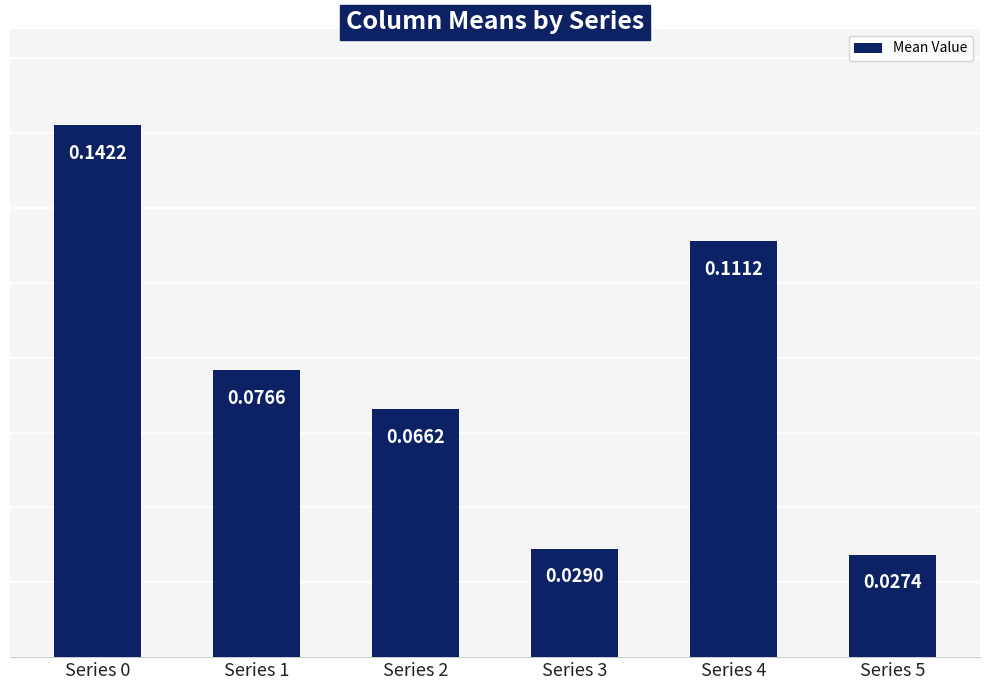

At which category does the chart reach its minimum across all series?

Series 5